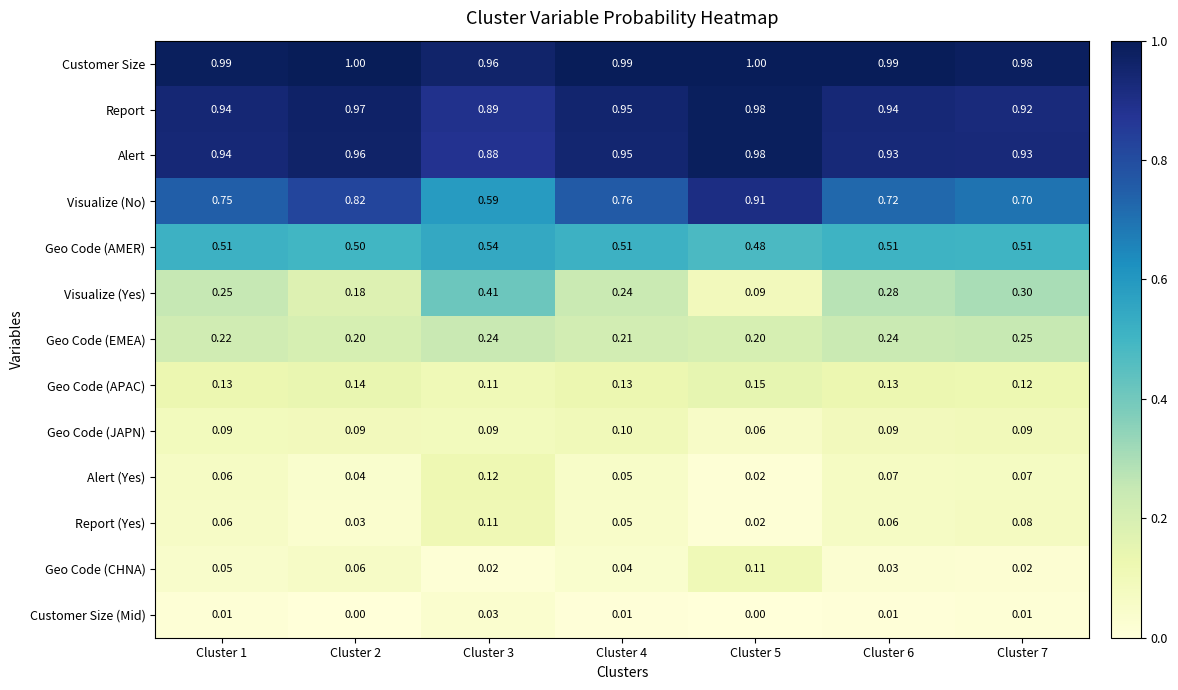

At Cluster 2, list the series in order from largest to smallest.

Customer Size, Report, Alert, Visualize (No), Geo Code (AMER), Geo Code (EMEA), Visualize (Yes), Geo Code (APAC), Geo Code (JAPN), Geo Code (CHNA), Alert (Yes), Report (Yes), Customer Size (Mid)